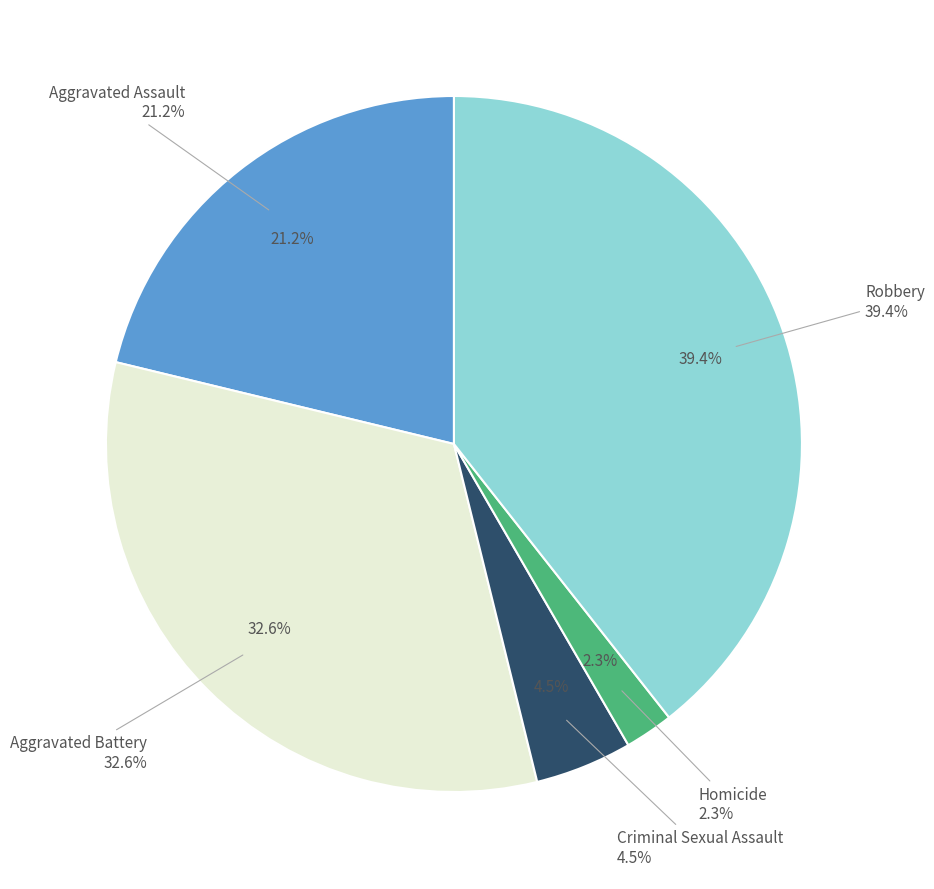

Is it true that Criminal Sexual Assault is 5% of the pie?

True